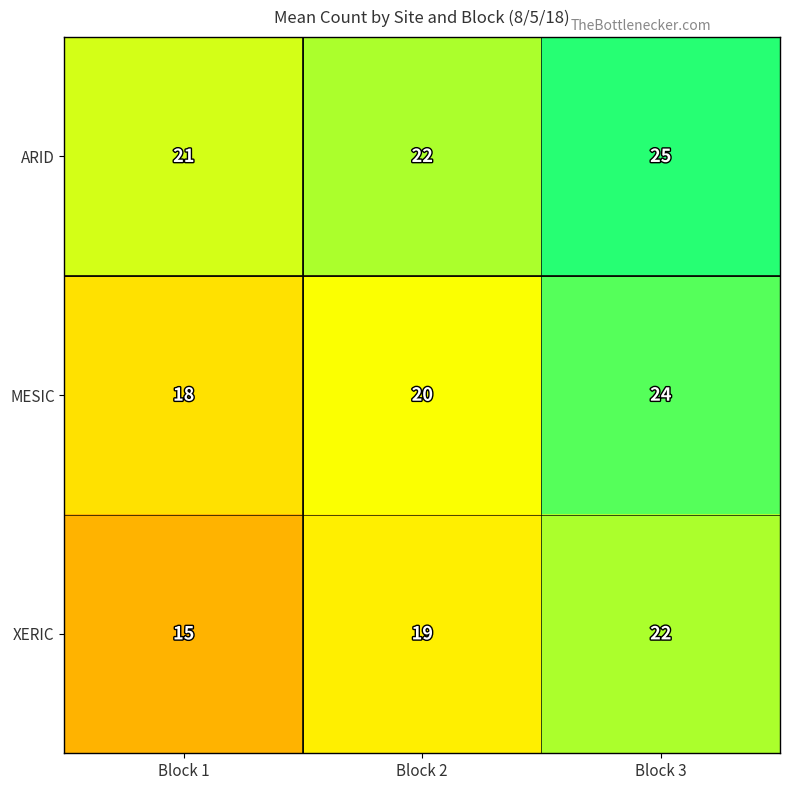

List the series in order of their peak value, lowest first.

XERIC, MESIC, ARID